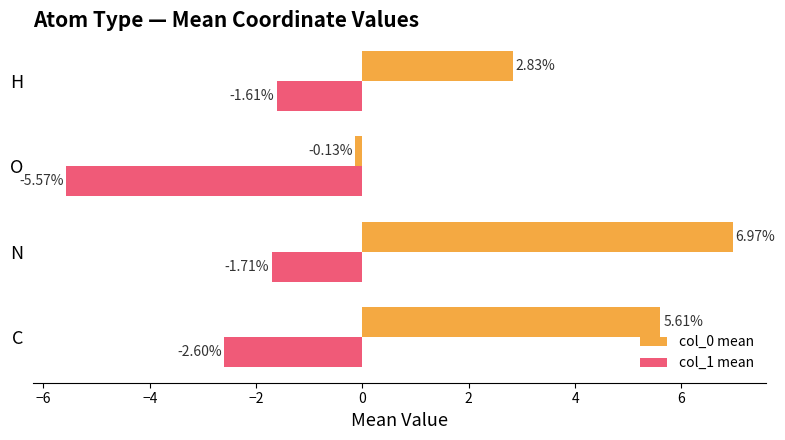

What is the difference between the highest and lowest values at H?

4.4